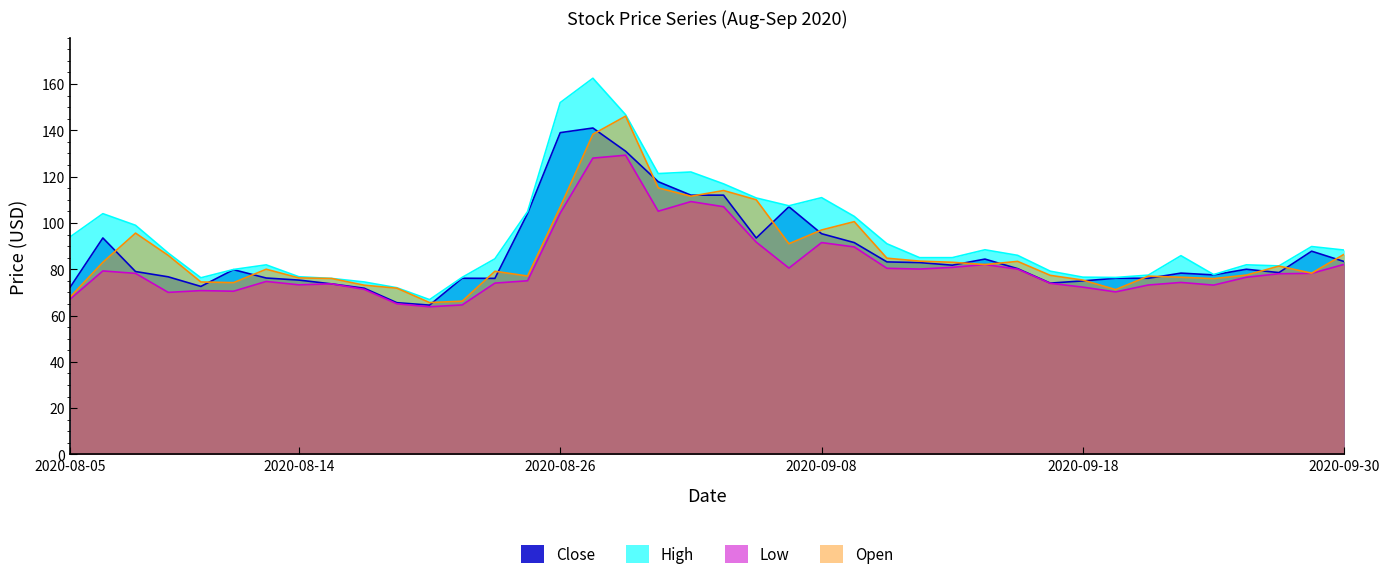

Does the chart have visible grid lines?

No